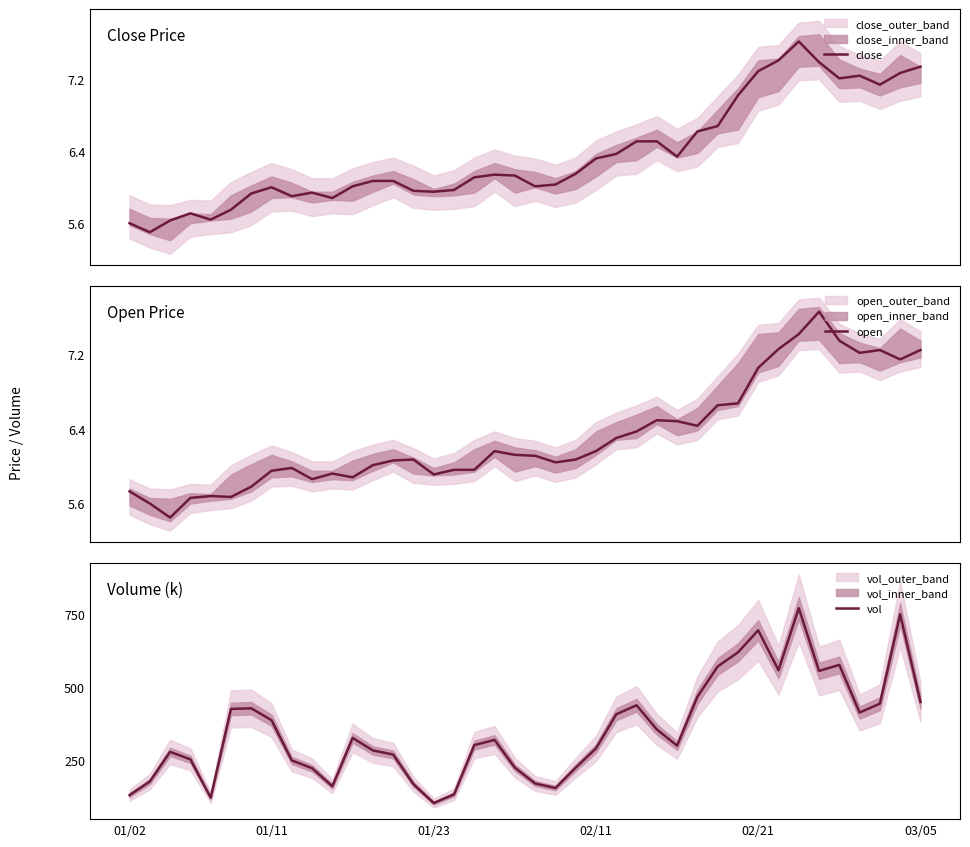

What is the difference between the maximum and minimum values in the open series?

2.2